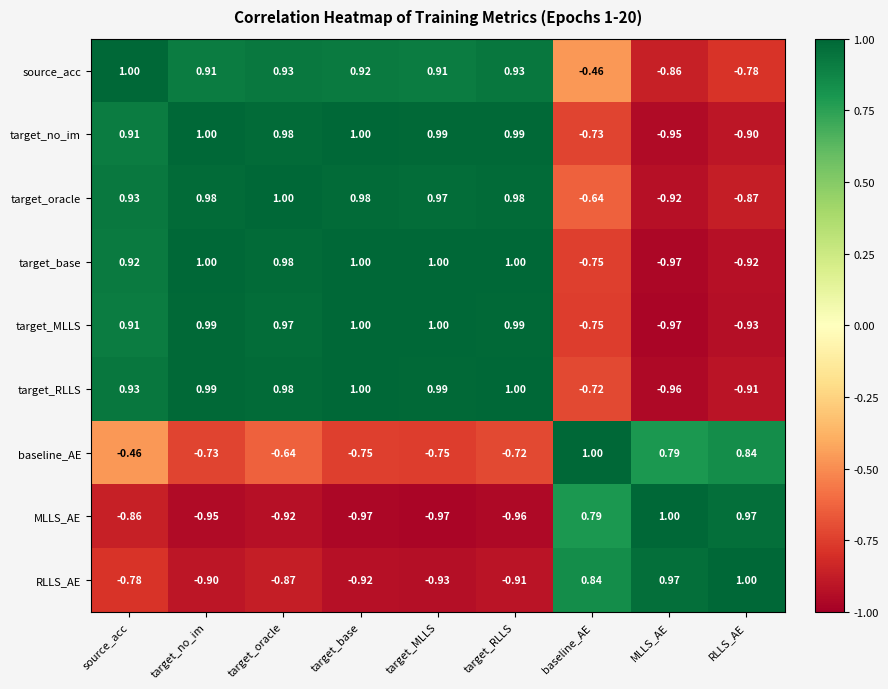

Which series has the largest total across all categories?

source_acc